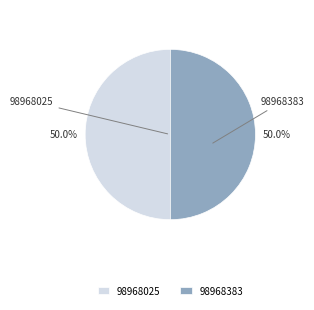

To the nearest percent, what is the average slice percentage?

50%